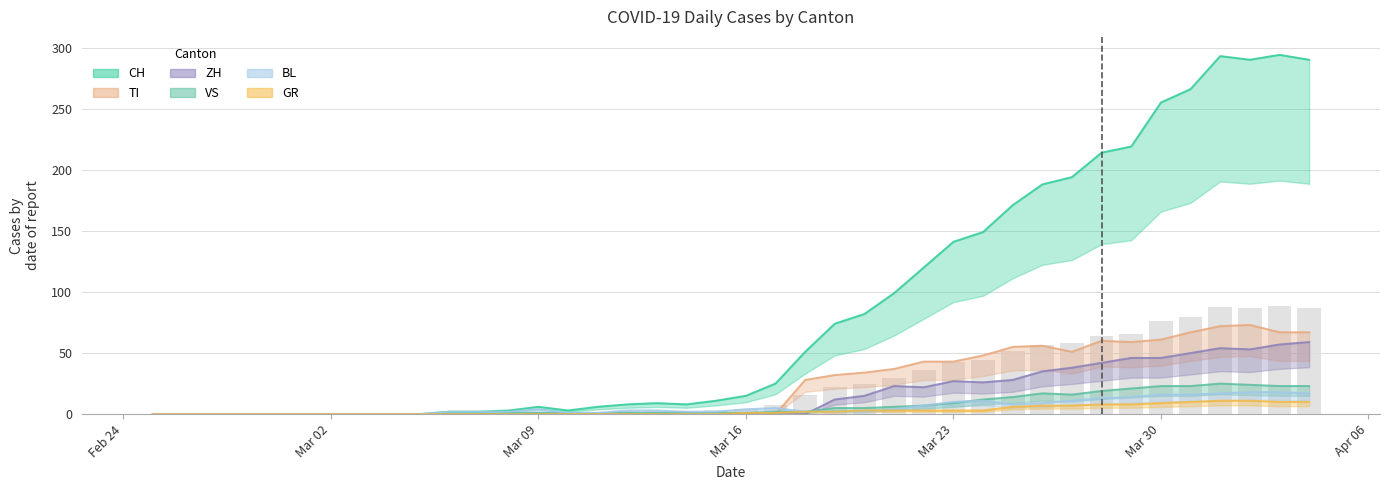

What is the sum of all CH values?

3488